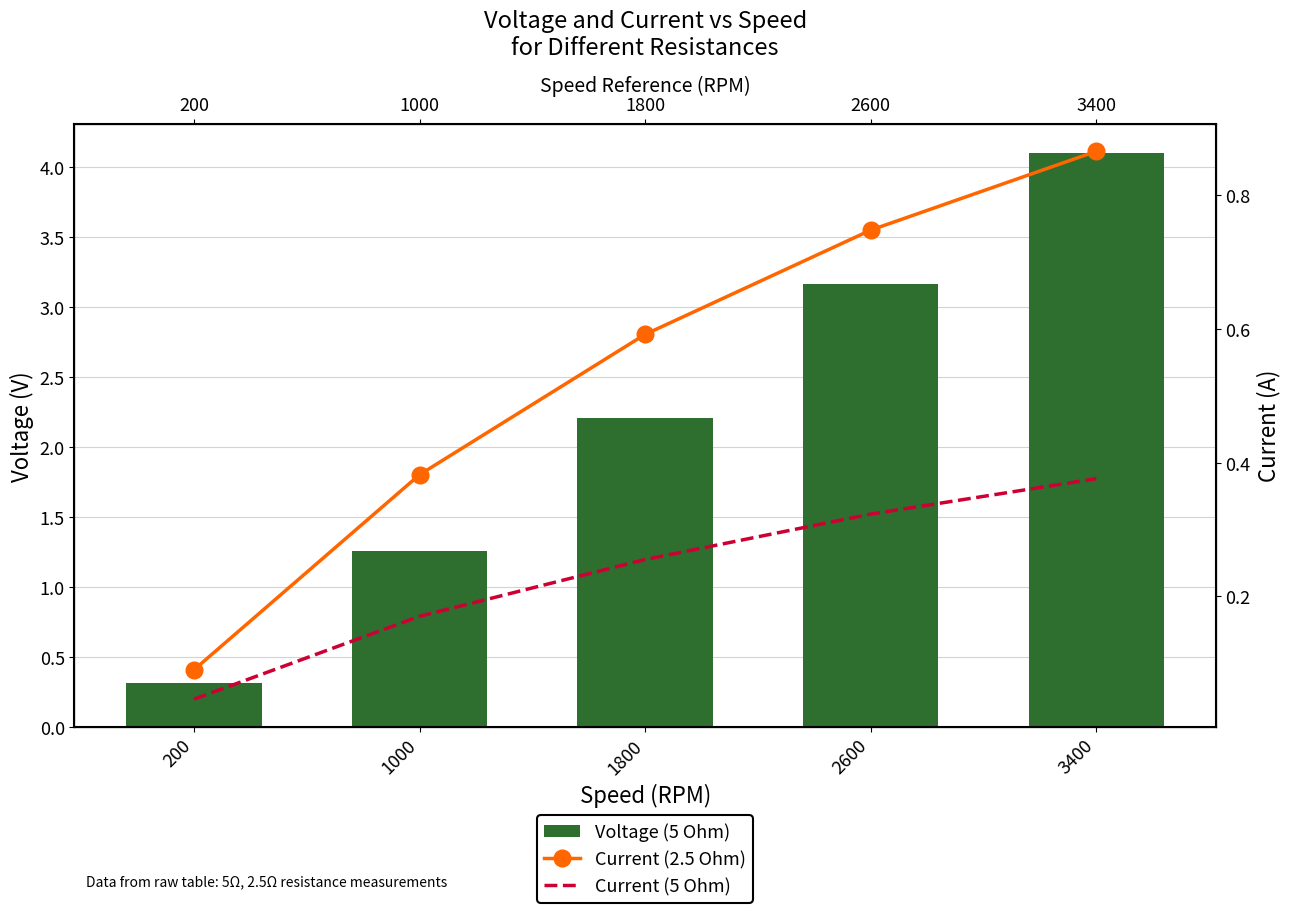

The Current (5 Ohm) series shows 0.3 at 2600. True or false?

True